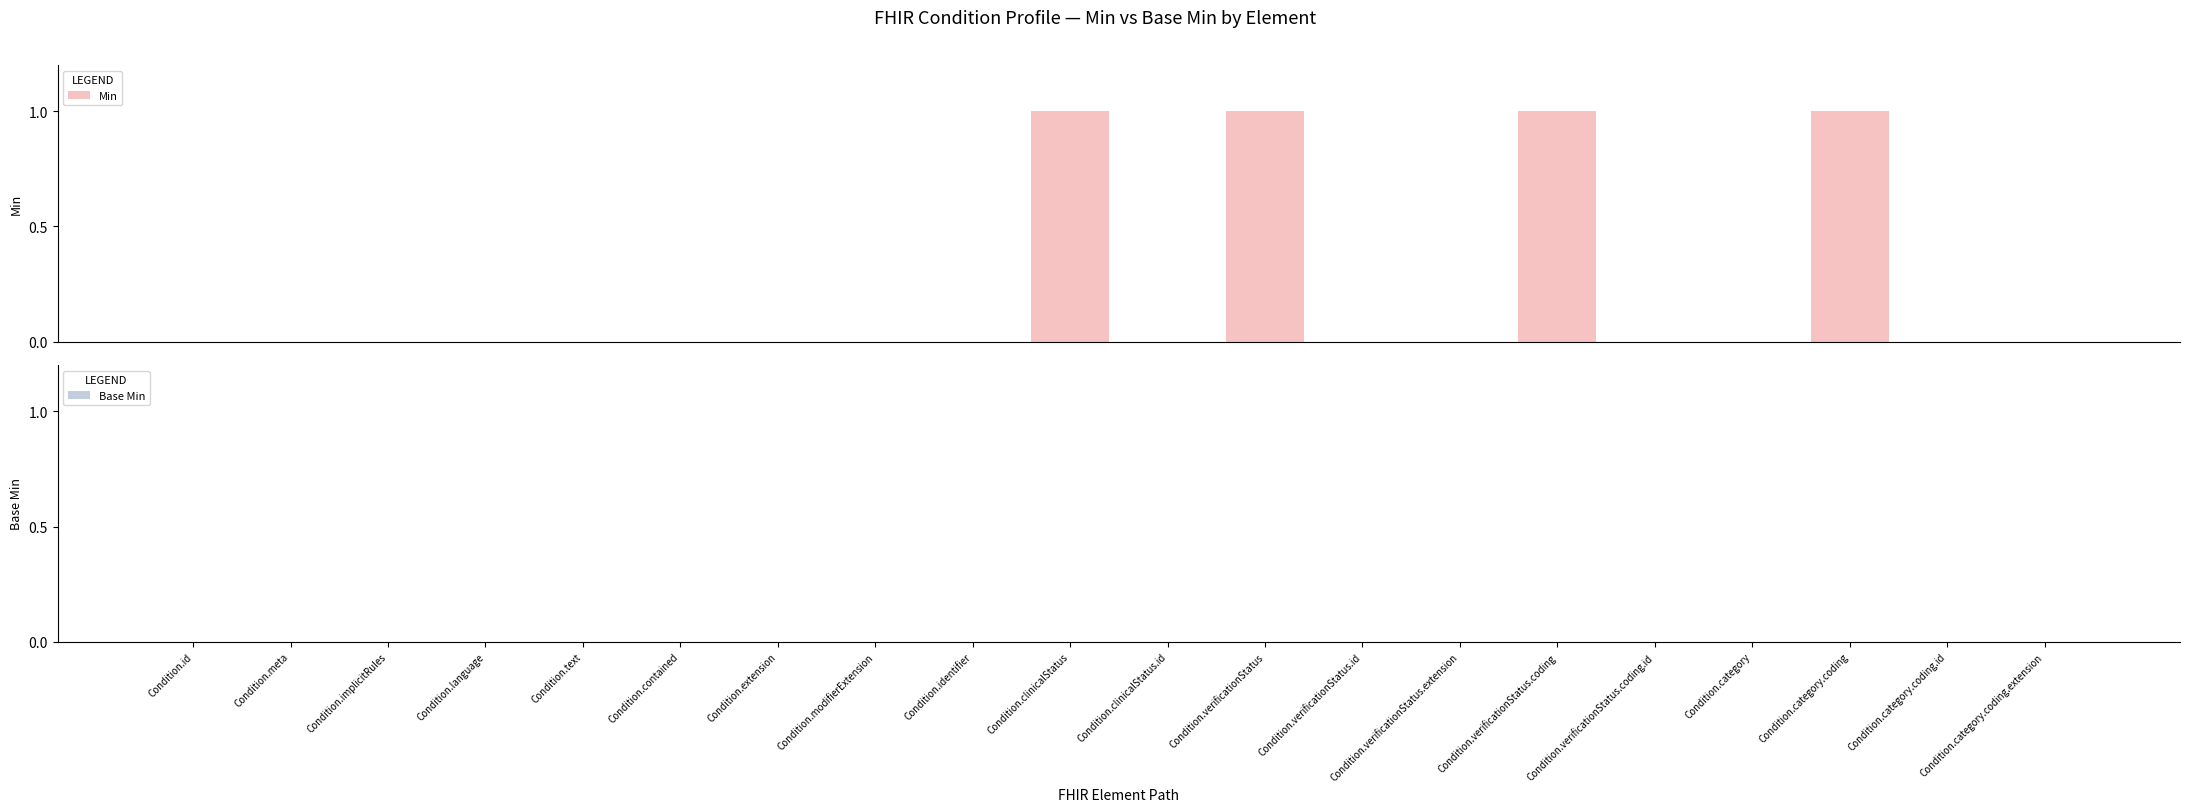

How many series are shown in this chart?

1